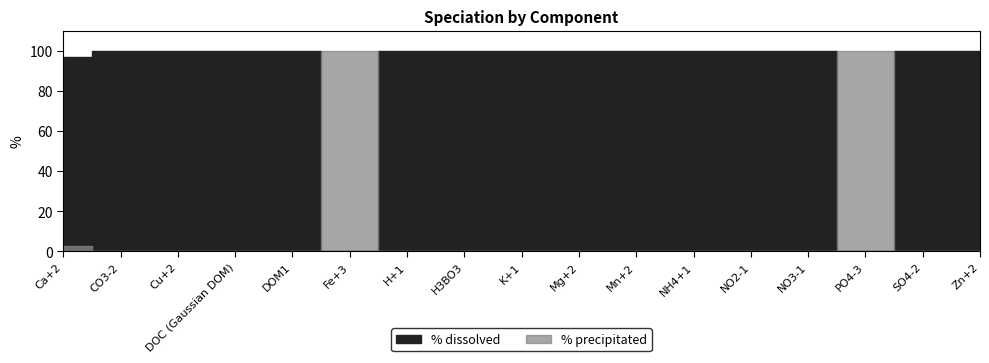

What is the difference between the second highest and minimum values in the % precipitated series?

99.8